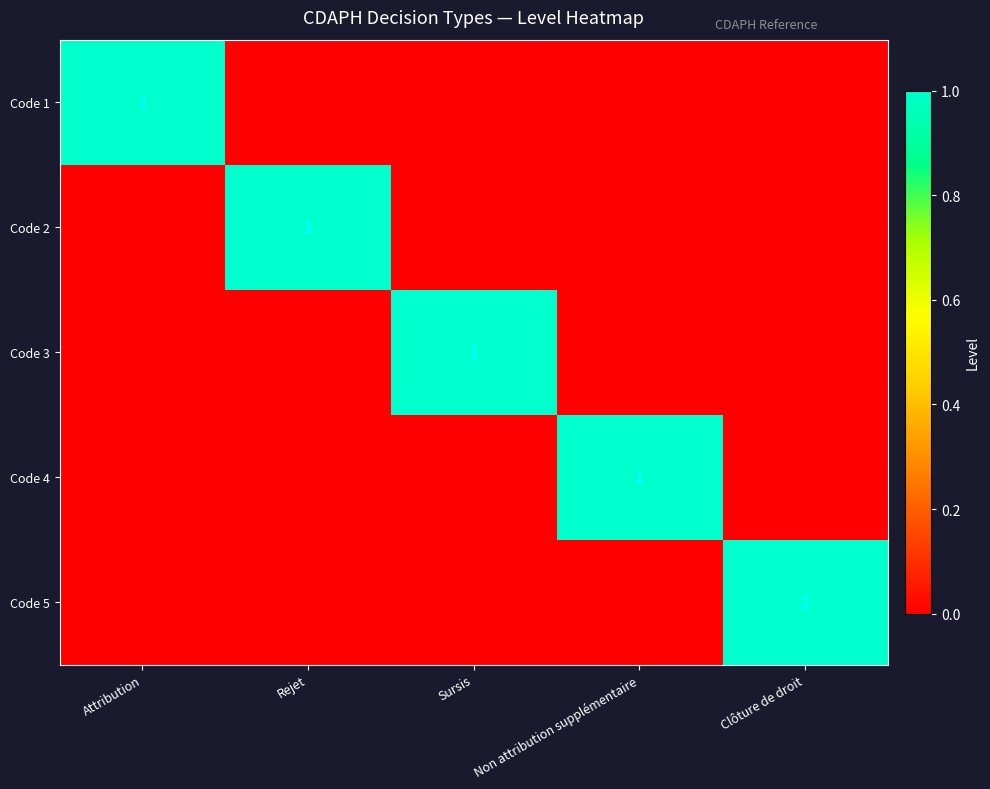

Rank the series at Clôture de droit from lowest to highest value.

Code 1, Code 2, Code 3, Code 4, Code 5